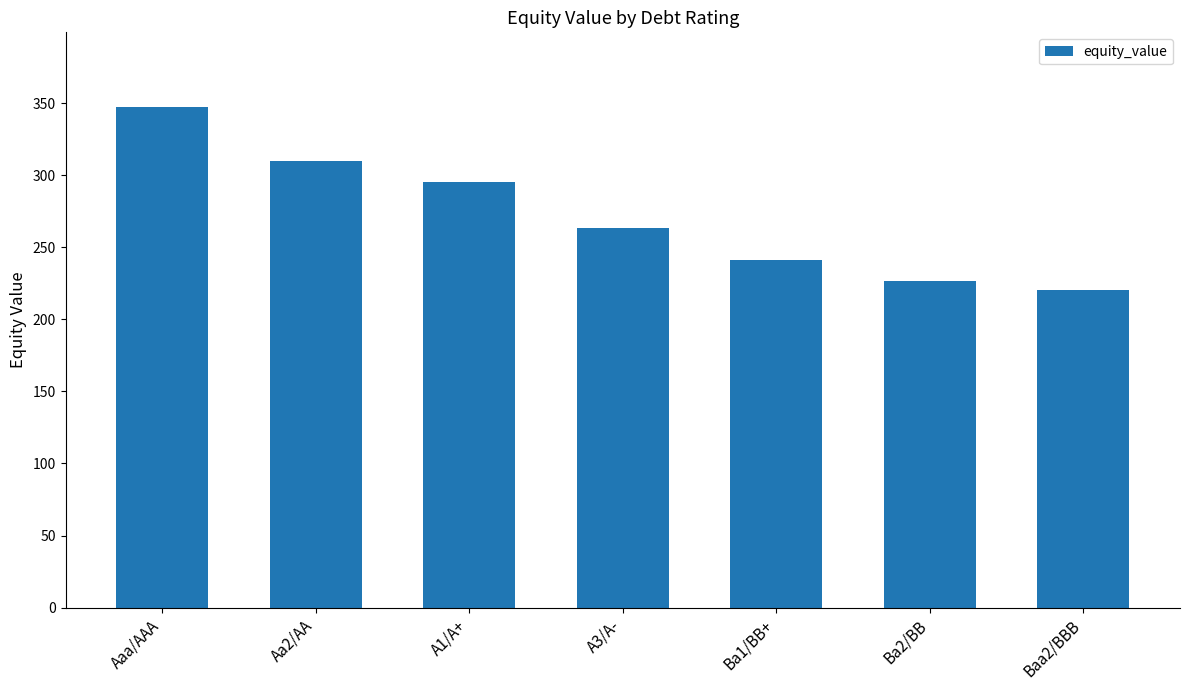

Does the chart contain stacked bars?

No